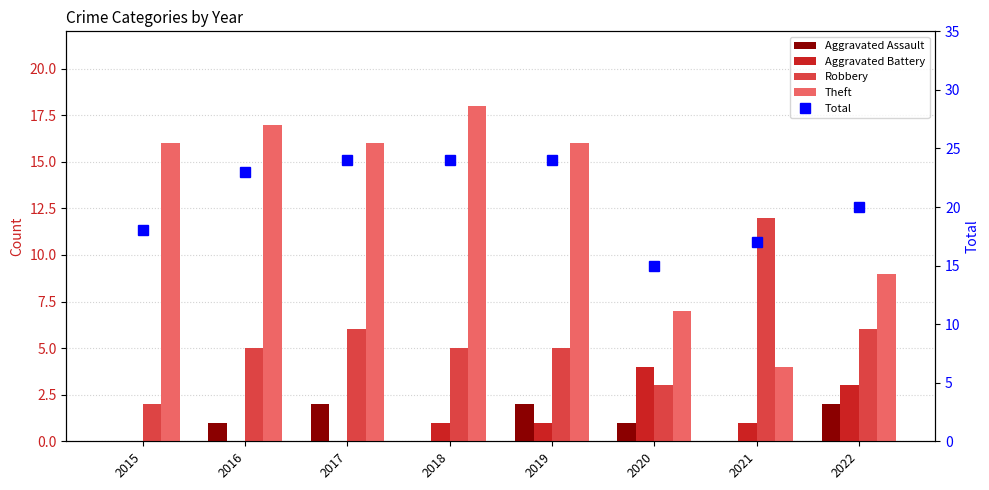

What is the value of the Theft bar at the 8th from the left?

9